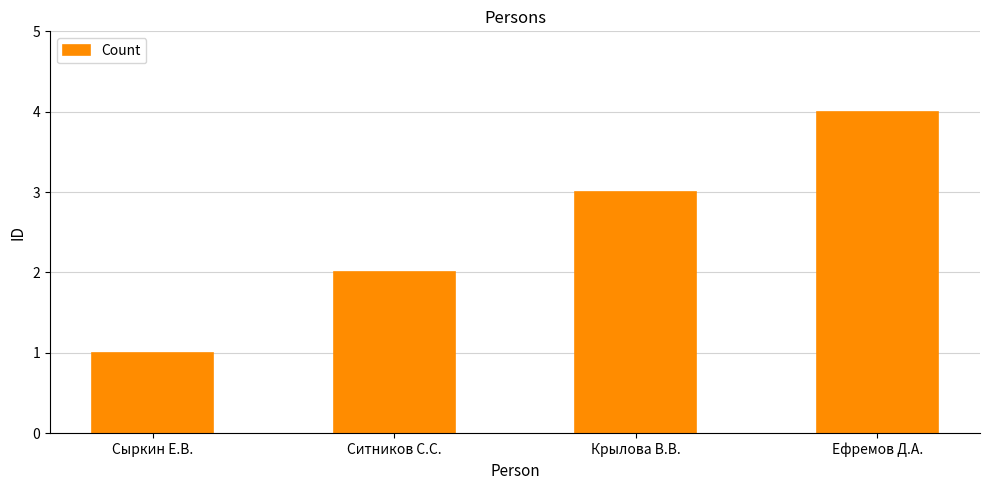

Reading left to right, what are all the values shown in this chart?

1	2	3	4